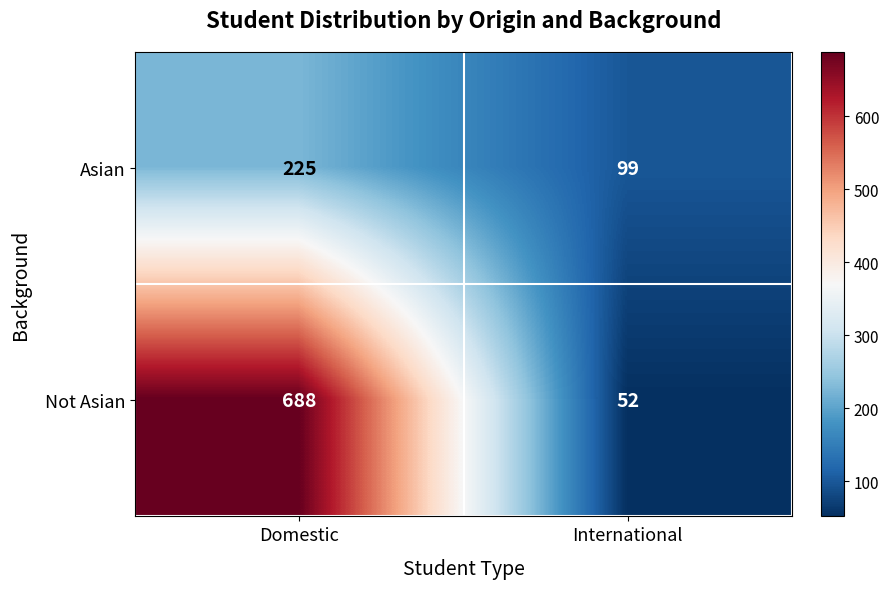

What is the greatest value displayed?

688